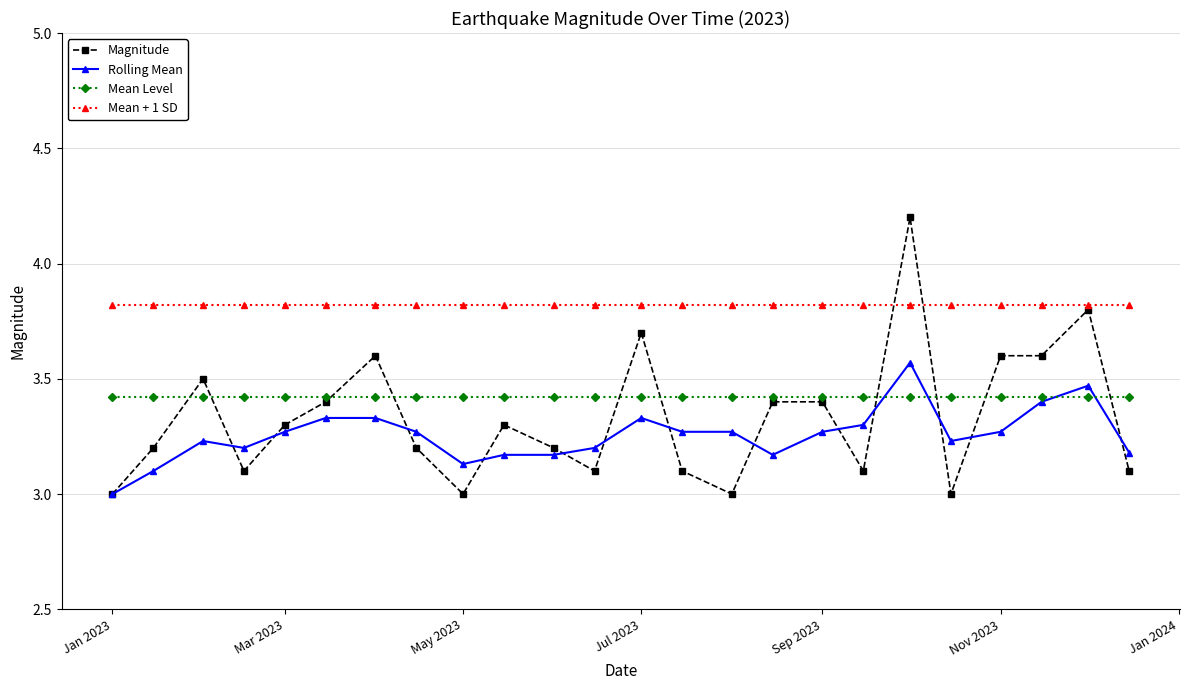

What is the value of the Mean Level point at the 8th from the left?

3.4